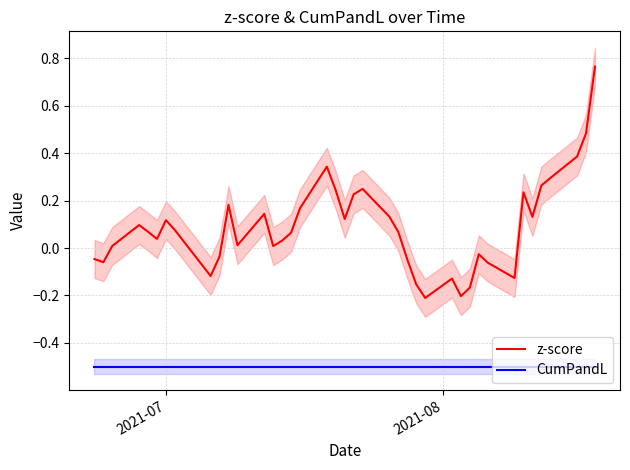

True or false: CumPandL and z-score intersect in this chart.

False